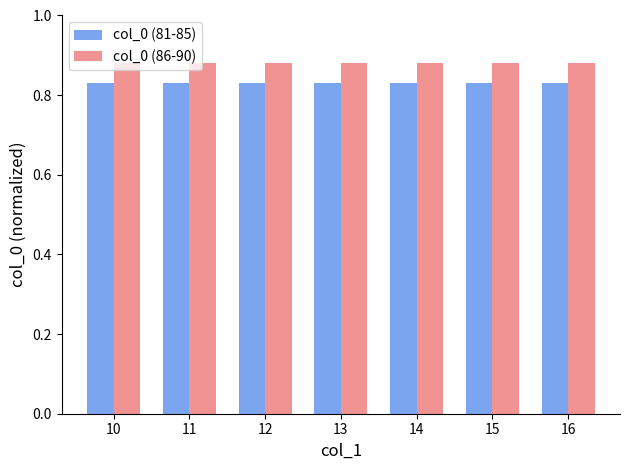

What is the sum of the col_0 (81-85) values at 16 and 11?

1.7